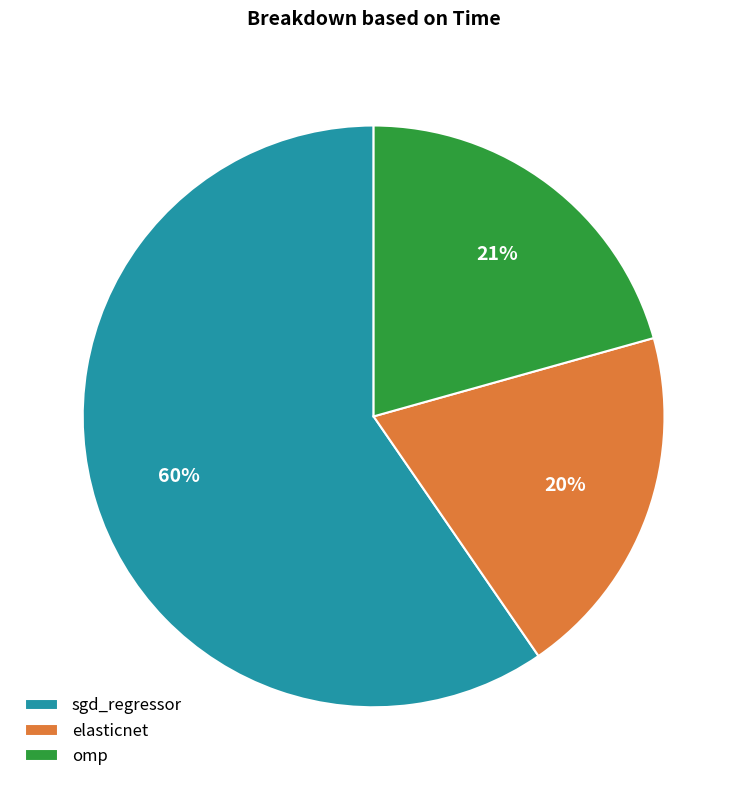

Is the sum of sgd_regressor and omp greater than half?

Yes